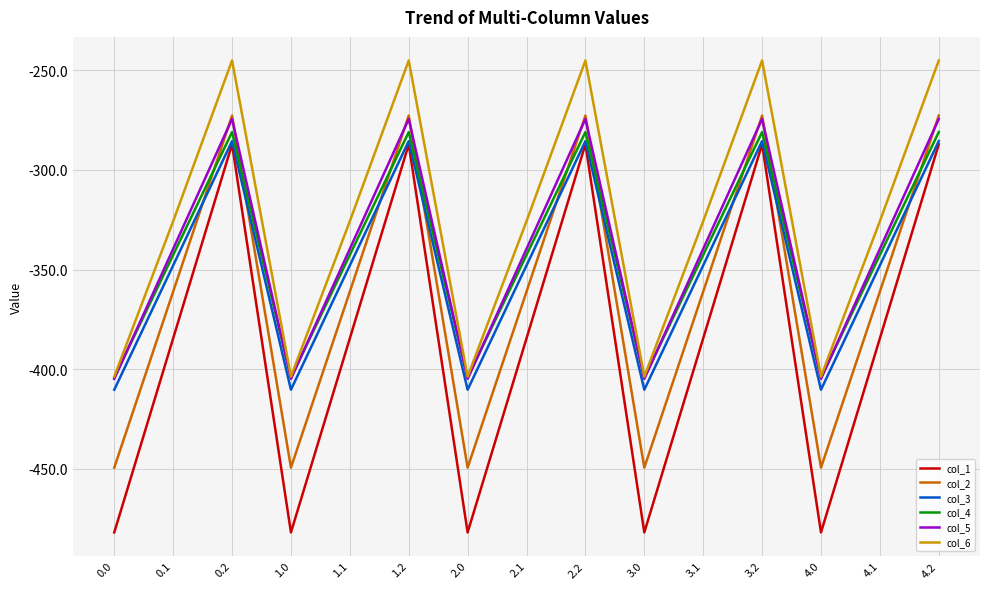

Reading left to right, extract all data points from this chart.

col_1: 0.0=-482.0	0.1=-384.6	0.2=-287.1	1.0=-482.0	1.1=-384.6	1.2=-287.1	2.0=-482.0	2.1=-384.6	2.2=-287.1	3.0=-482.0	3.1=-384.6	3.2=-287.1	4.0=-482.0	4.1=-384.6	4.2=-287.1
col_2: 0.0=-449.5	0.1=-361.1	0.2=-272.7	1.0=-449.5	1.1=-361.1	1.2=-272.7	2.0=-449.5	2.1=-361.1	2.2=-272.7	3.0=-449.5	3.1=-361.1	3.2=-272.7	4.0=-449.5	4.1=-361.1	4.2=-272.7
col_3: 0.0=-410.3	0.1=-347.9	0.2=-285.5	1.0=-410.3	1.1=-347.9	1.2=-285.5	2.0=-410.3	2.1=-347.9	2.2=-285.5	3.0=-410.3	3.1=-347.9	3.2=-285.5	4.0=-410.3	4.1=-347.9	4.2=-285.5
col_4: 0.0=-404.4	0.1=-342.7	0.2=-281.0	1.0=-404.4	1.1=-342.7	1.2=-281.0	2.0=-404.4	2.1=-342.7	2.2=-281.0	3.0=-404.4	3.1=-342.7	3.2=-281.0	4.0=-404.4	4.1=-342.7	4.2=-281.0
col_5: 0.0=-404.9	0.1=-339.6	0.2=-274.4	1.0=-404.9	1.1=-339.6	1.2=-274.4	2.0=-404.9	2.1=-339.6	2.2=-274.4	3.0=-404.9	3.1=-339.6	3.2=-274.4	4.0=-404.9	4.1=-339.6	4.2=-274.4
col_6: 0.0=-403.8	0.1=-325.7	0.2=-245.0	1.0=-403.8	1.1=-325.7	1.2=-245.0	2.0=-403.8	2.1=-325.7	2.2=-245.0	3.0=-403.8	3.1=-325.7	3.2=-245.0	4.0=-403.8	4.1=-325.7	4.2=-245.0